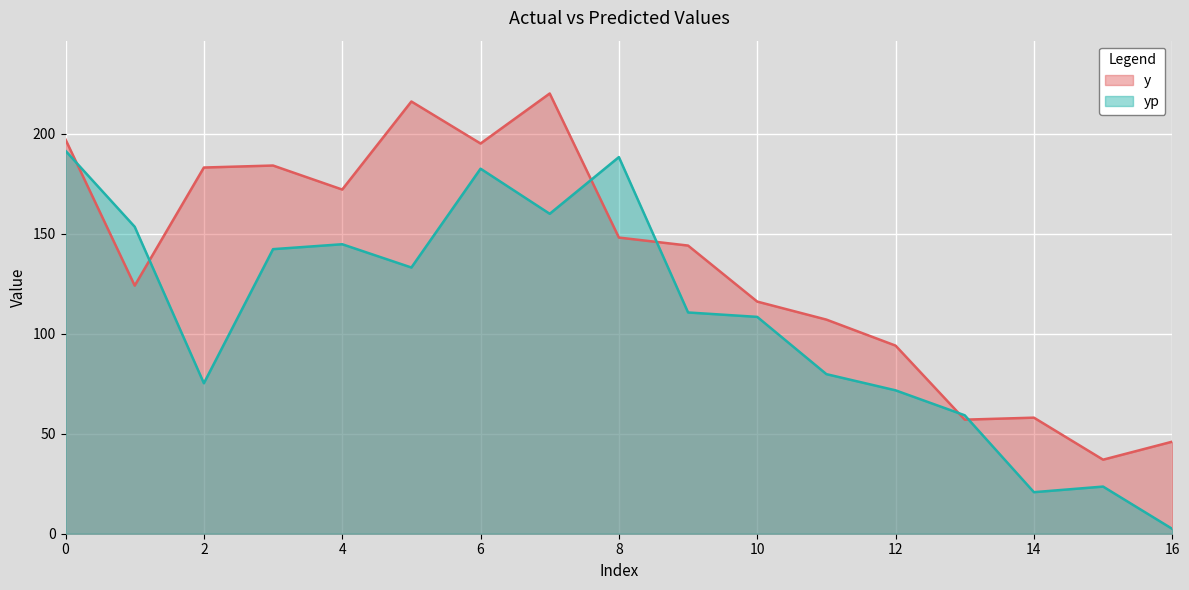

Rank the series by their average value, from lowest to highest.

yp, y